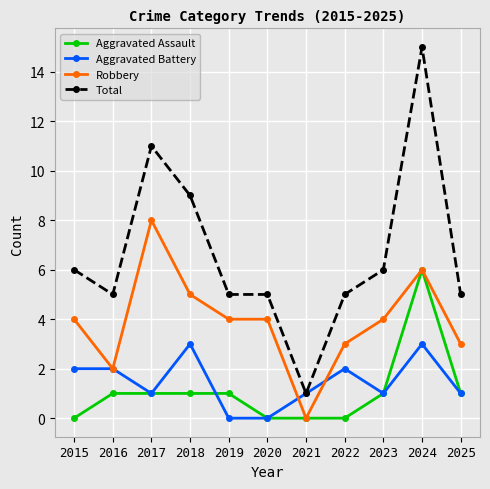

Where is the first local minimum for Total?

2016